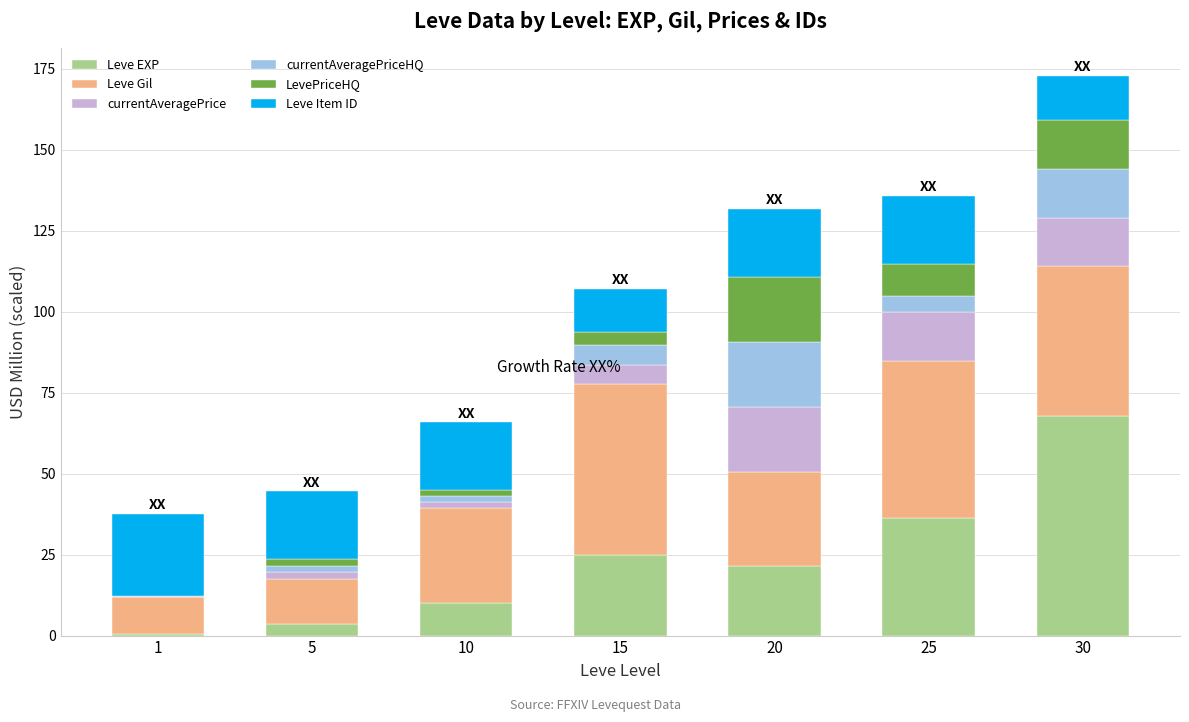

What is the approximate value of Leve EXP at 20?

21.6